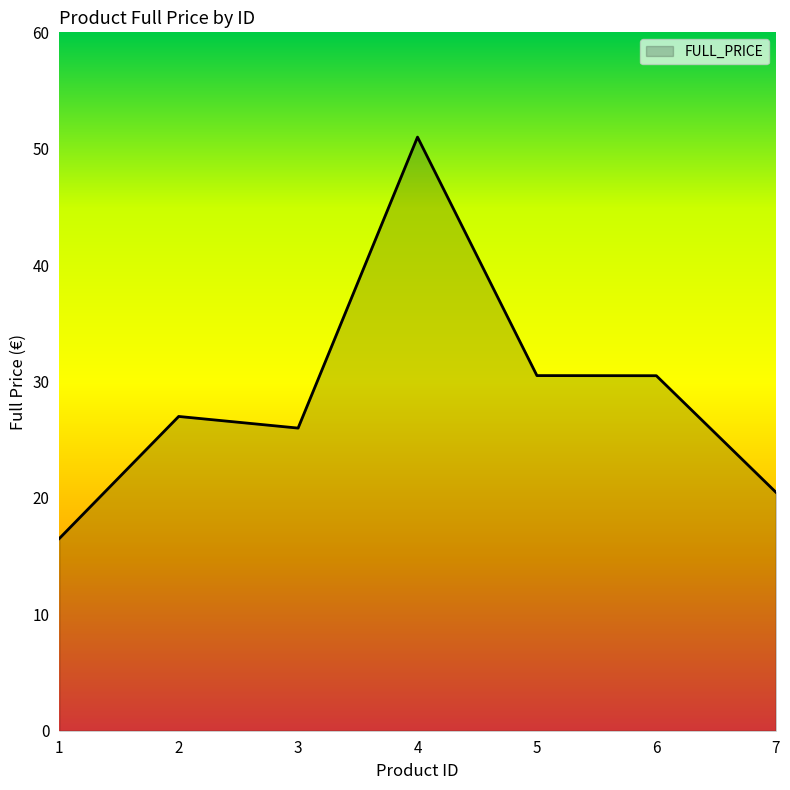

What is the ratio of the value at 6 to the value at 7?

1.5